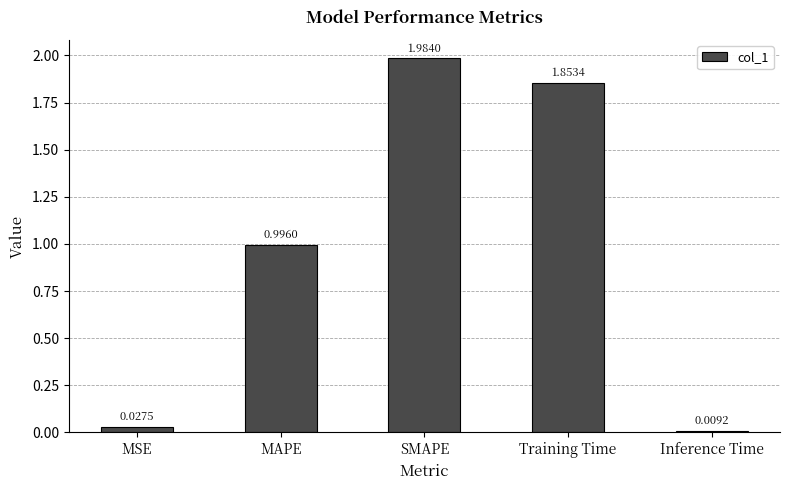

Rank the categories by value from highest to lowest.

SMAPE, Training Time, MAPE, MSE, Inference Time